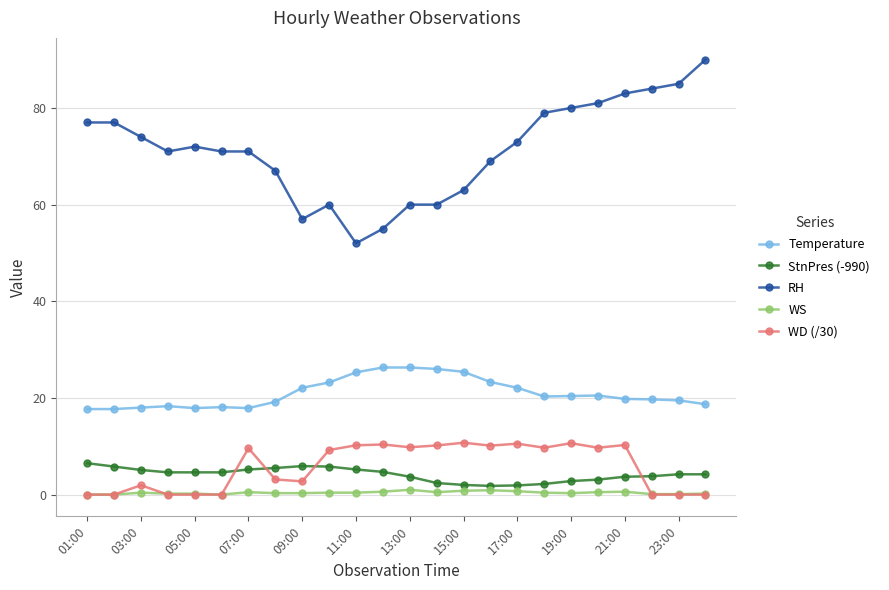

What is the greatest value displayed?

90.0